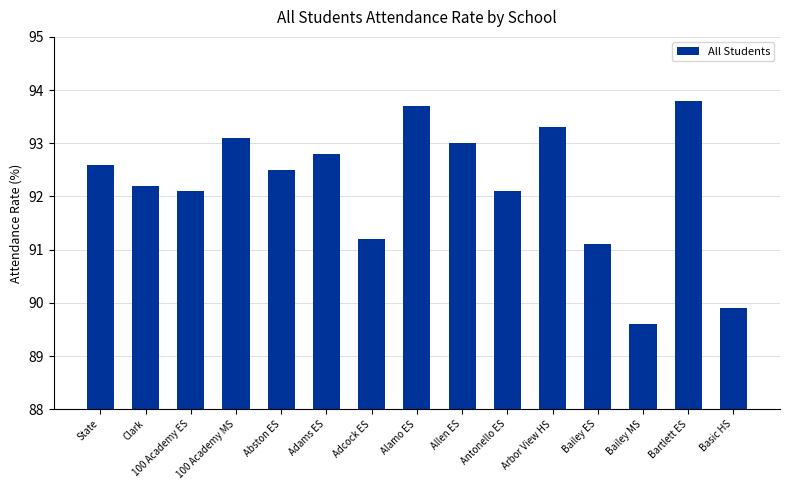

How many series are shown in this chart?

1